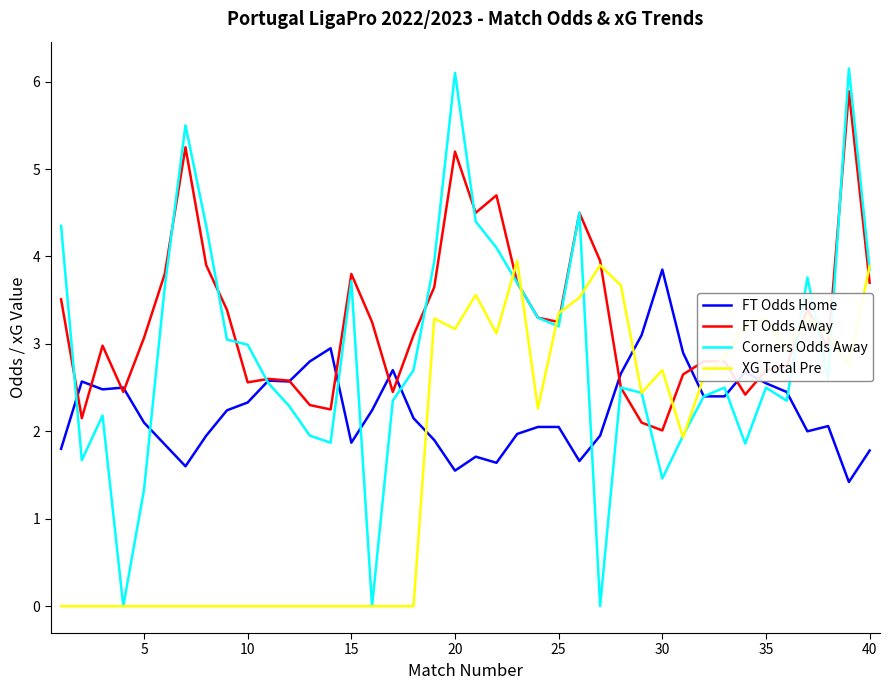

List the series in order of their overall mean, highest first.

FT Odds Away, Corners Odds Away, FT Odds Home, XG Total Pre